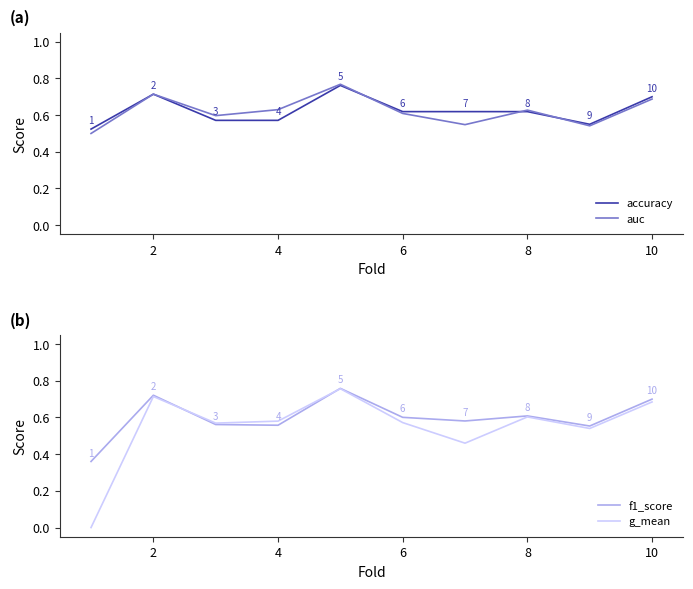

Count the number of categories in the chart.

10